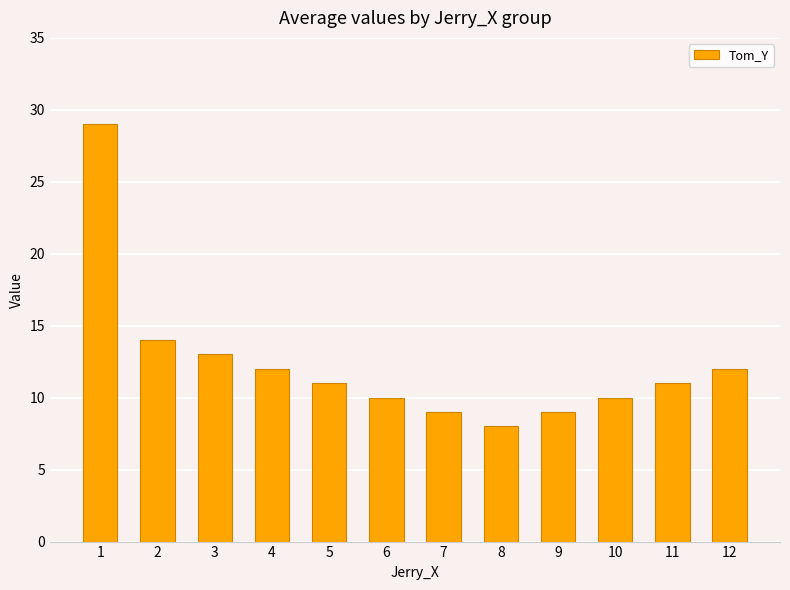

Where is the data nearest to the value 18?

2